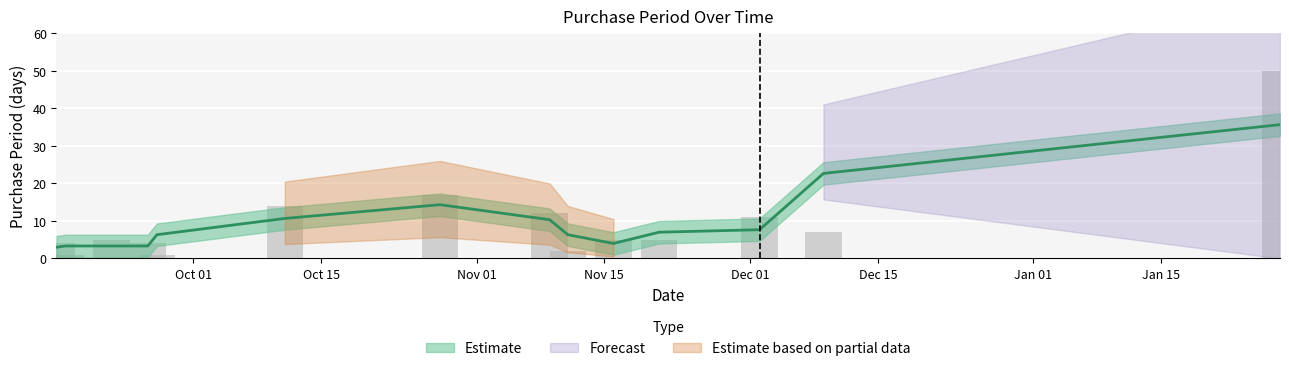

List the labels in order of value, smallest first.

2016-09-17, 2016-09-27, 2016-11-11, 2016-09-16, 2016-09-26, 2016-09-22, 2016-11-16, 2016-11-21, 2016-12-09, 2016-12-02, 2016-11-09, 2016-10-11, 2016-10-28, 2017-01-28